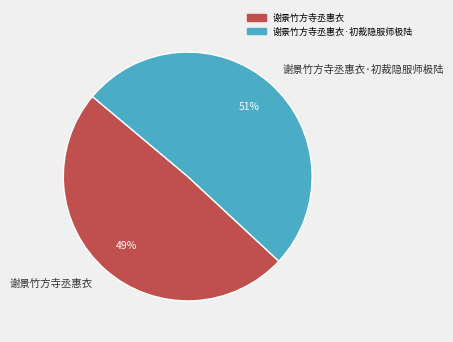

What is the smallest slice in the pie chart?

谢景竹方寺丞惠衣